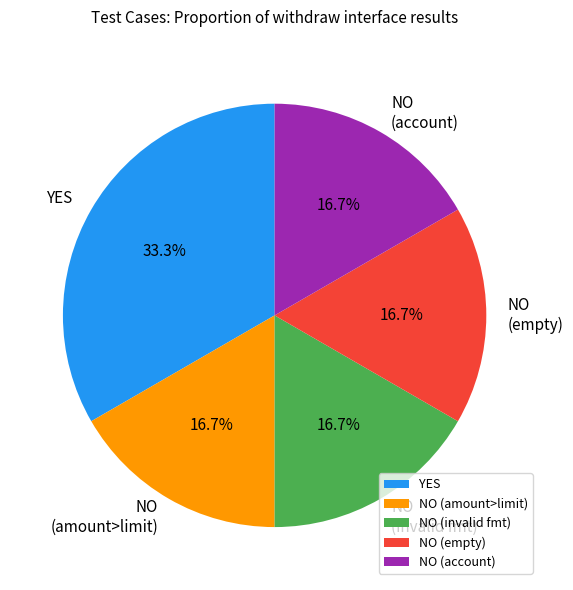

What percentage do YES and NO (amount>limit) together represent?

50.0%